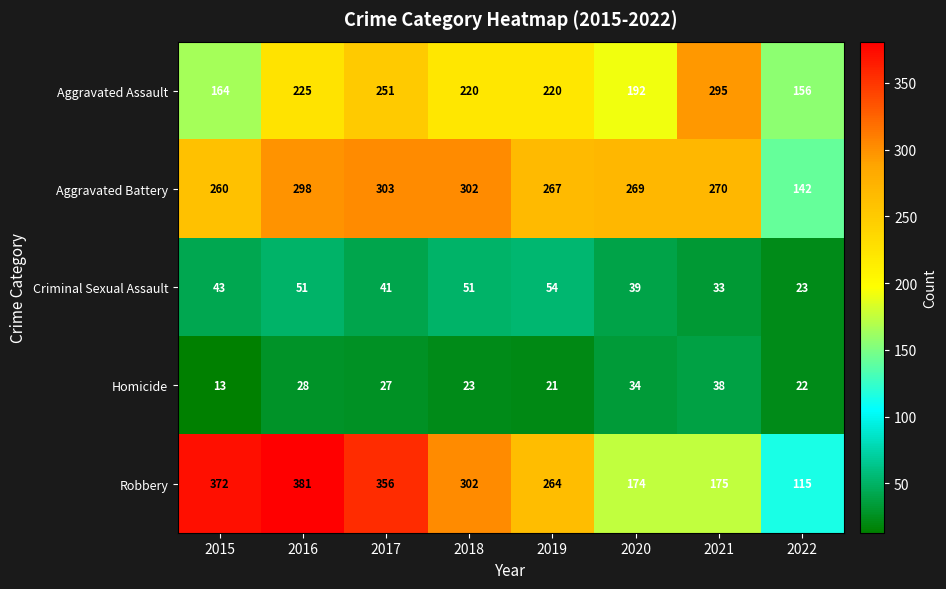

What is the difference between the Criminal Sexual Assault values at 2019 and 2017?

13